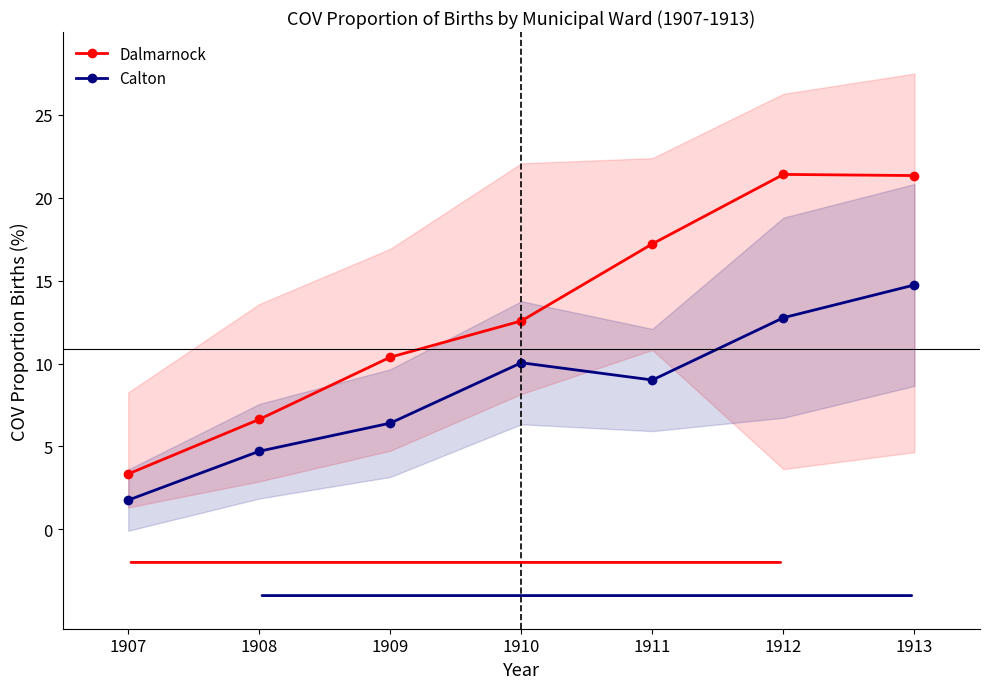

Reading left to right, extract all data points from this chart.

Dalmarnock: 1907=3.3	1908=6.6	1909=10.4	1910=12.6	1911=17.2	1912=21.4	1913=21.3
Calton: 1907=1.8	1908=4.7	1909=6.4	1910=10.0	1911=9.0	1912=12.8	1913=14.7